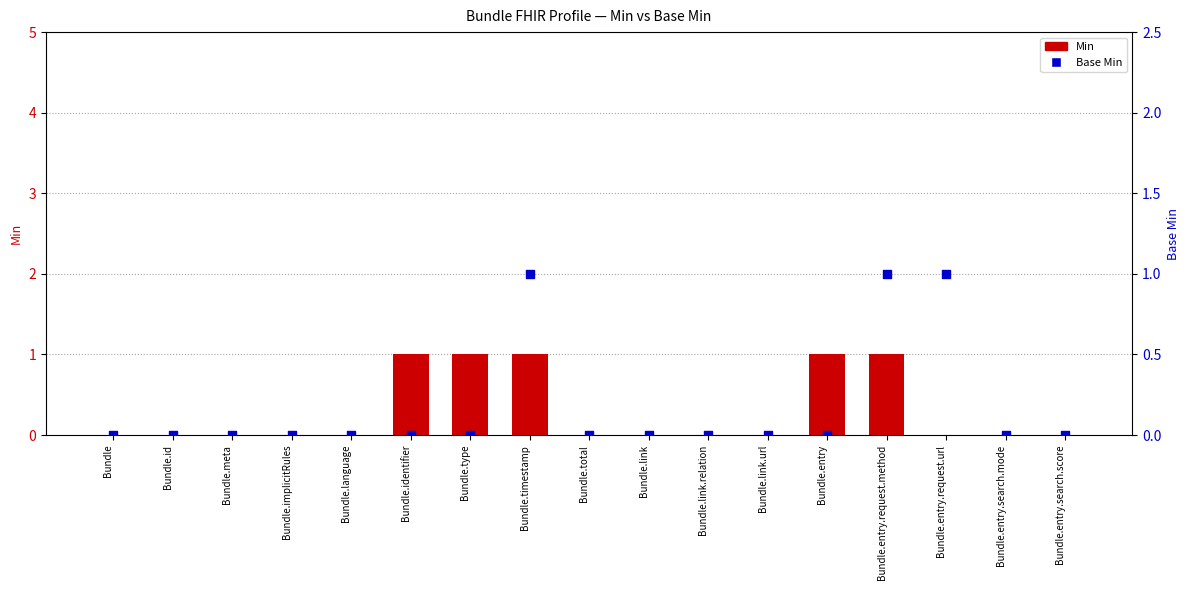

Which series has the largest total across all categories?

Min